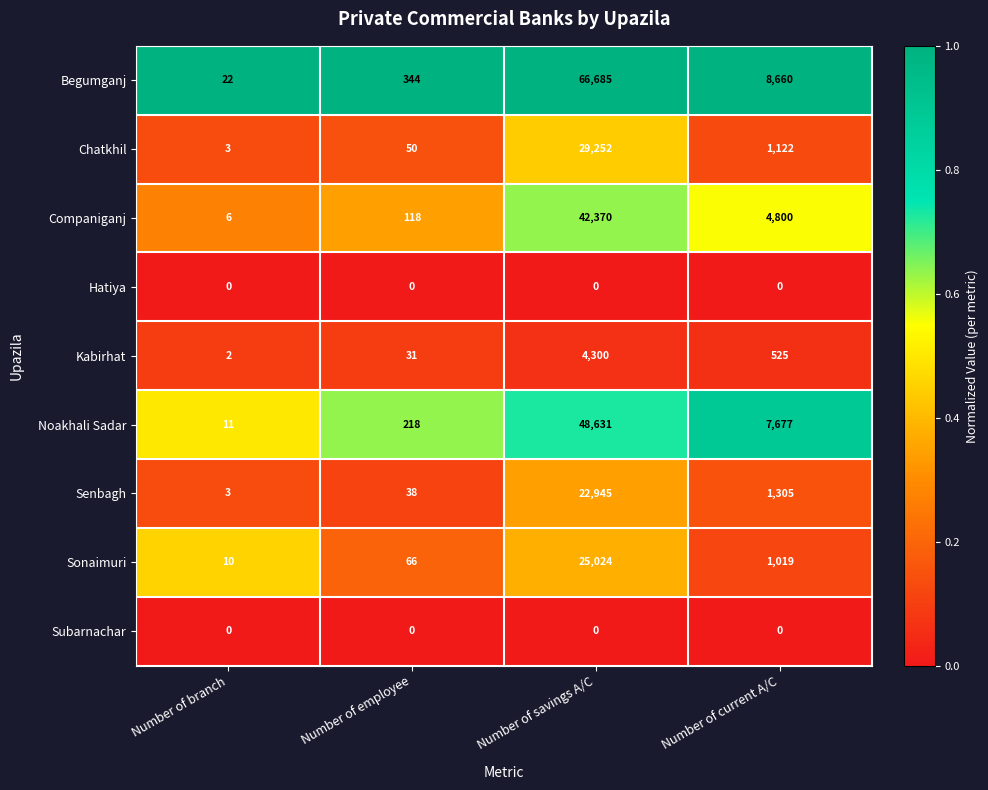

At how many categories does at least one series exceed 0?

4